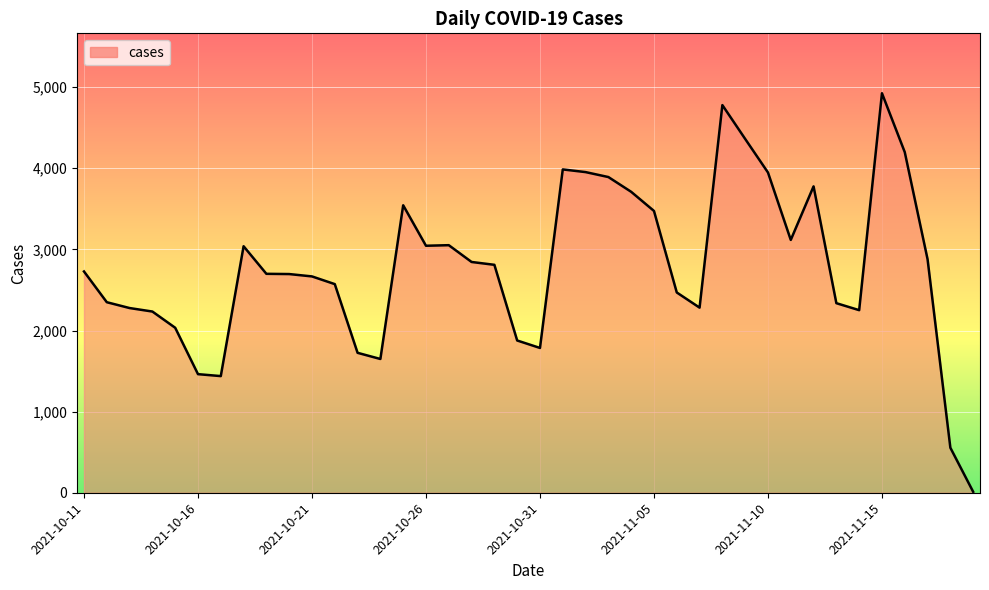

What is the maximum value shown in the chart?

4925